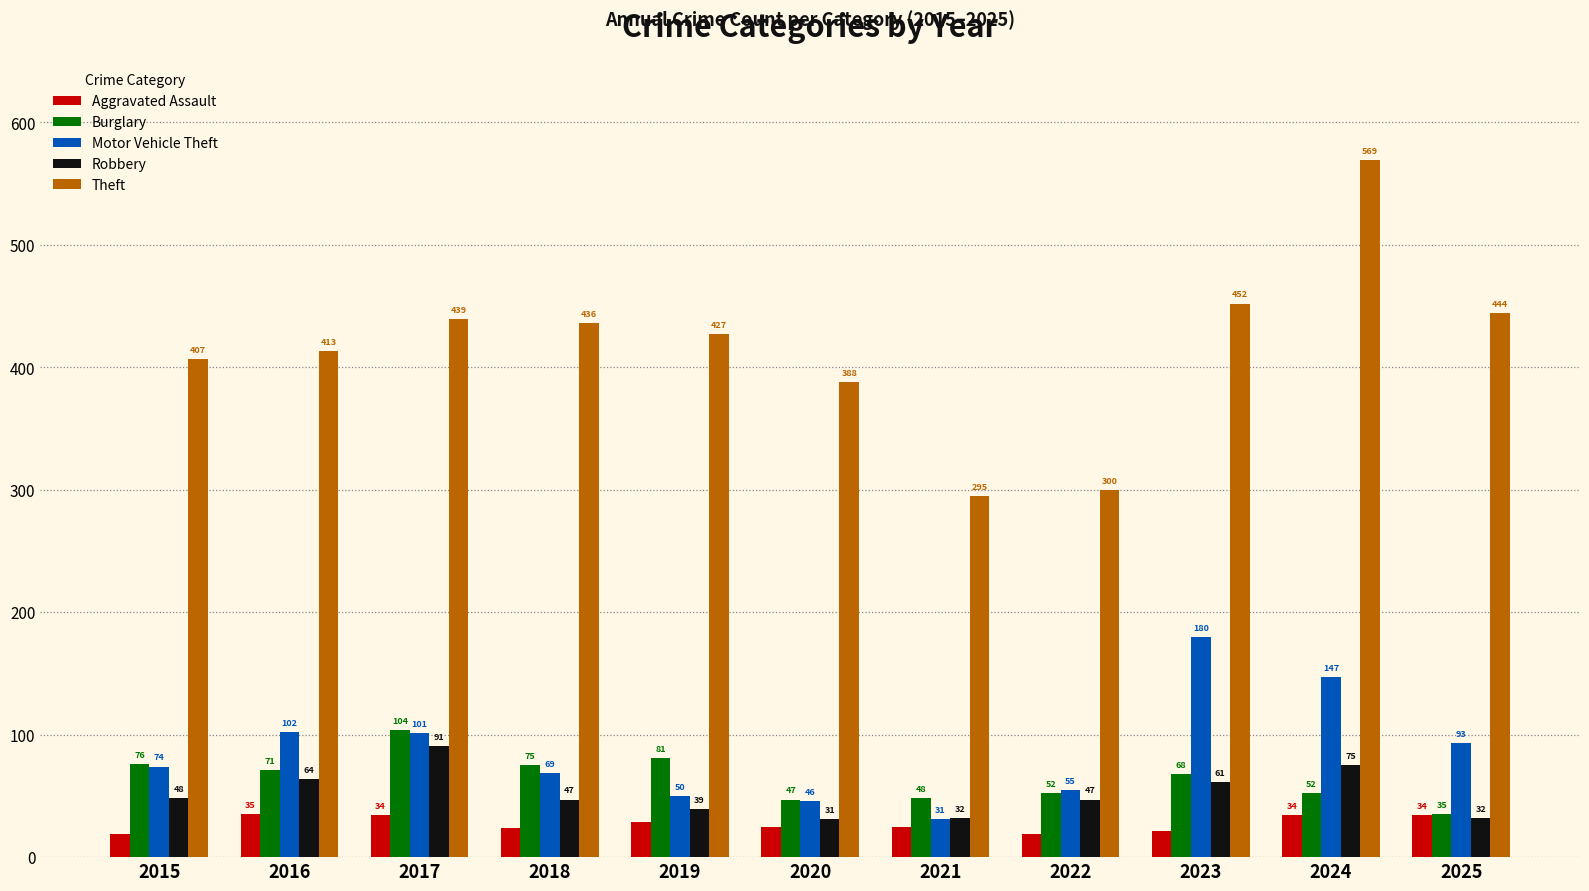

Reading left to right, transcribe all the data shown in this chart.

Aggravated Assault: 2015=19	2016=35	2017=34	2018=24	2019=29	2020=25	2021=25	2022=19	2023=21	2024=34	2025=34
Burglary: 2015=76	2016=71	2017=104	2018=75	2019=81	2020=47	2021=48	2022=52	2023=68	2024=52	2025=35
Motor Vehicle Theft: 2015=74	2016=102	2017=101	2018=69	2019=50	2020=46	2021=31	2022=55	2023=180	2024=147	2025=93
Robbery: 2015=48	2016=64	2017=91	2018=47	2019=39	2020=31	2021=32	2022=47	2023=61	2024=75	2025=32
Theft: 2015=407	2016=413	2017=439	2018=436	2019=427	2020=388	2021=295	2022=300	2023=452	2024=569	2025=444